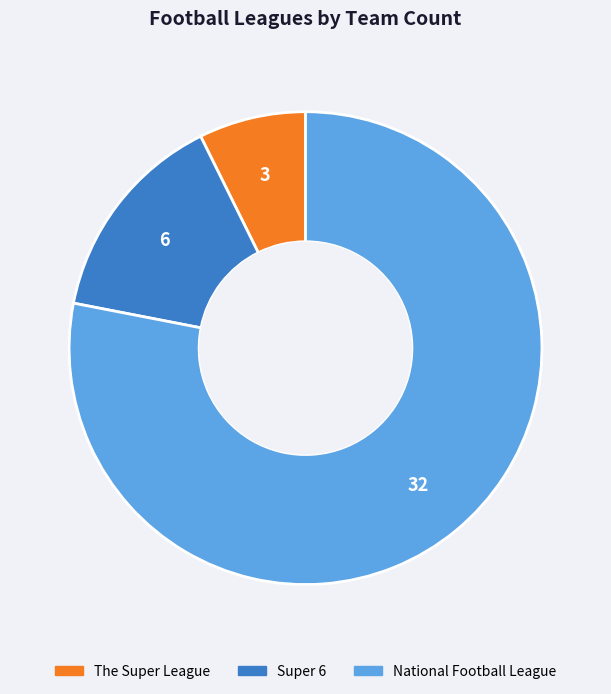

Is it true that The Super League is 1% of the pie?

False